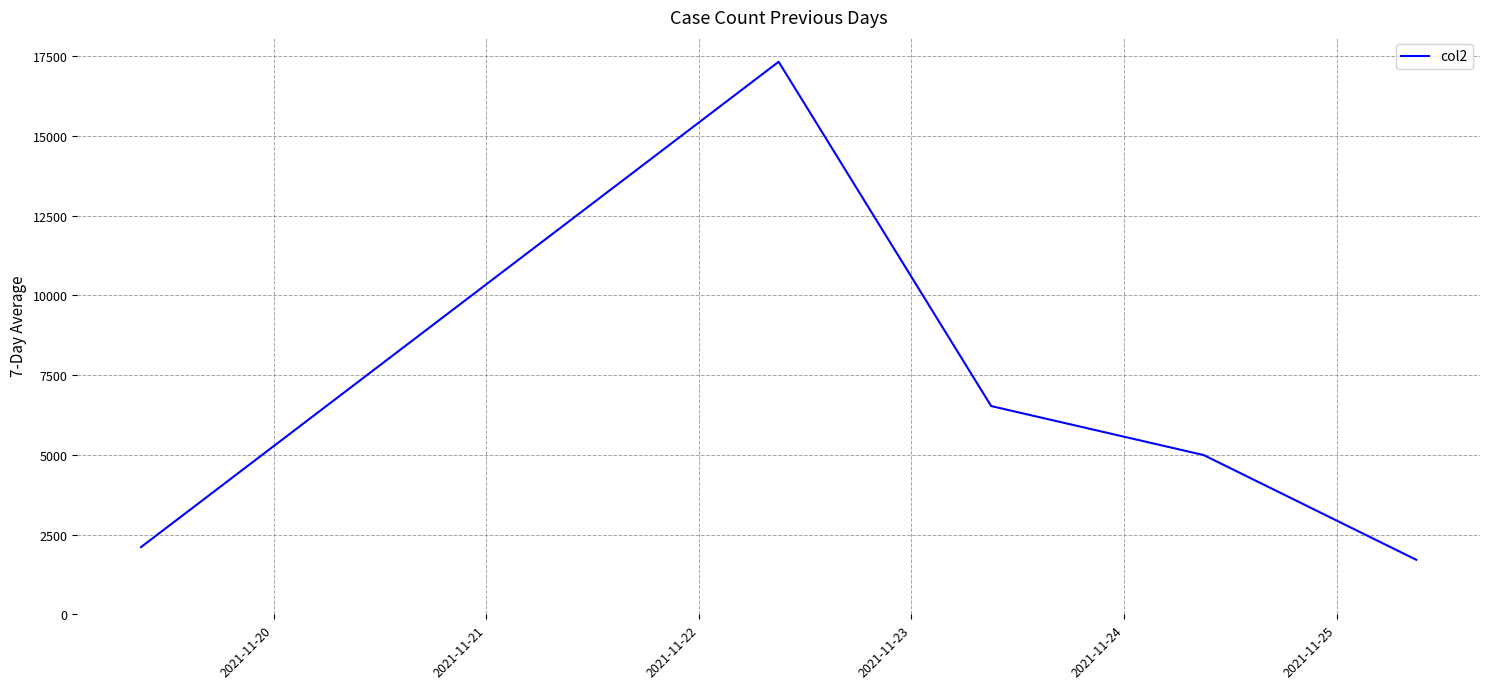

True or false: the data has more than 0 interior local peaks.

True